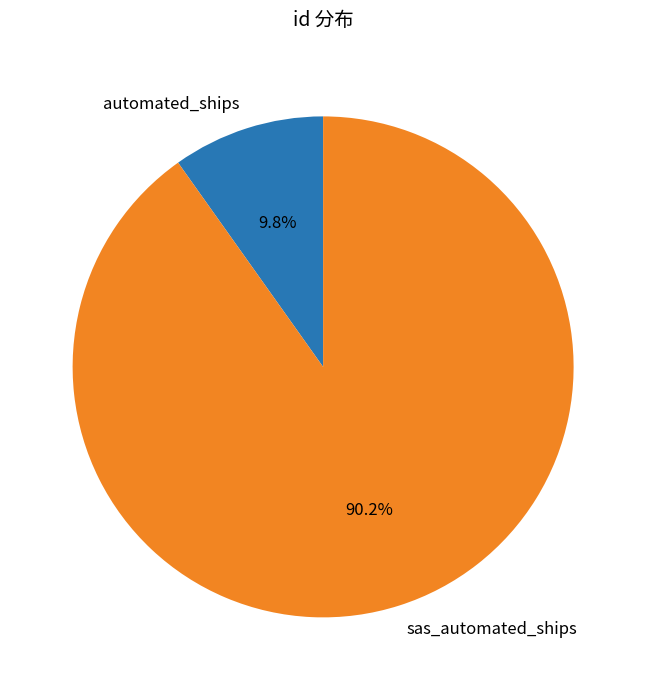

Combined, what portion of the pie is automated_ships and sas_automated_ships?

100.0%